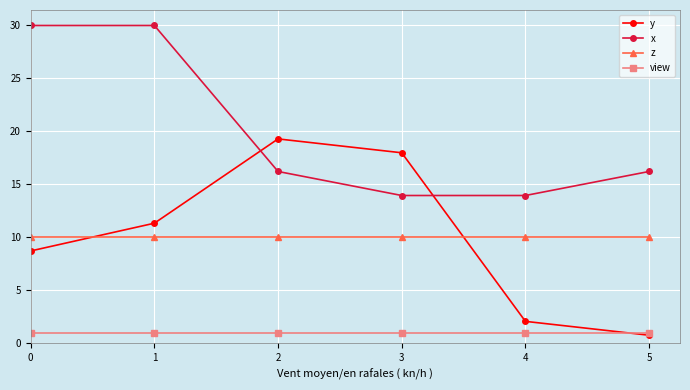

The value of view at 1 is 1.0. True or false?

True